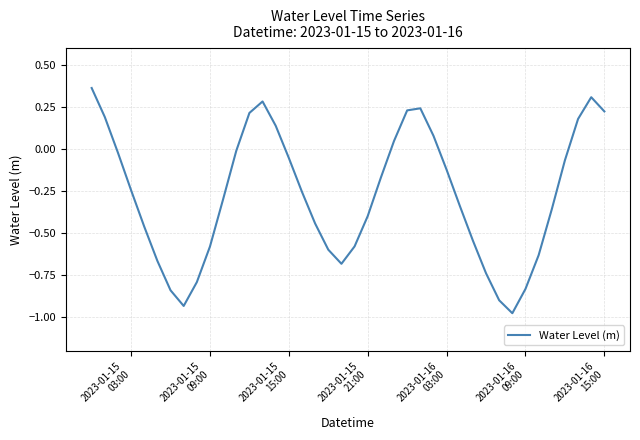

What is the difference between the maximum and minimum values?

1.3